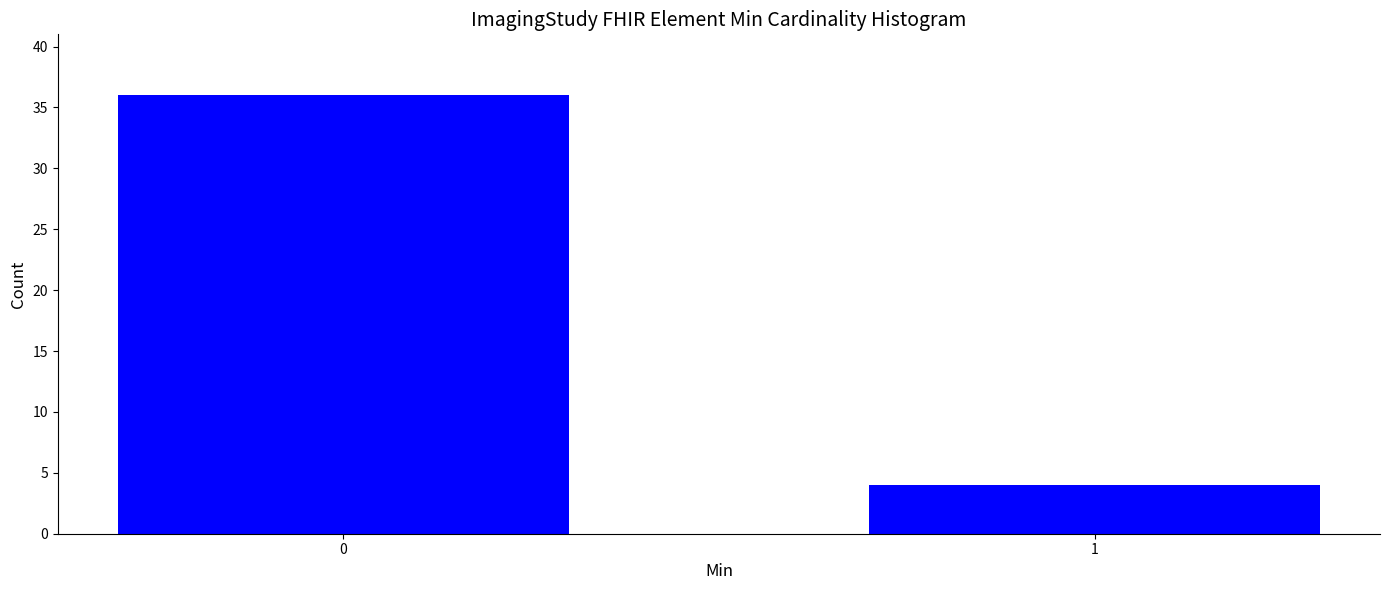

Reading right to left, what are all the values shown in this chart?

1=4	0=36